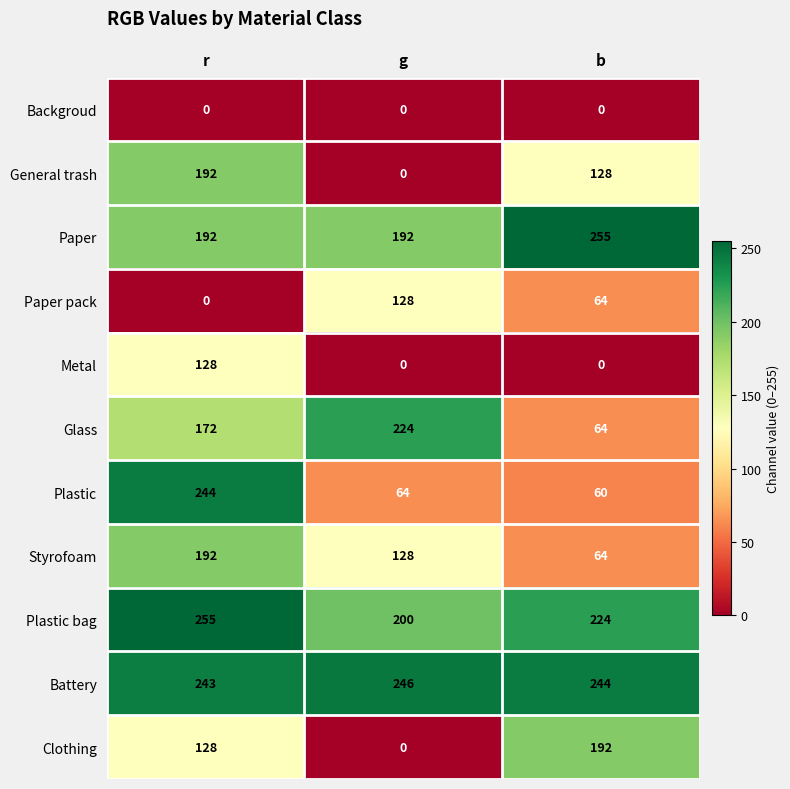

List the labels in order of General trash value, largest first.

r, b, g